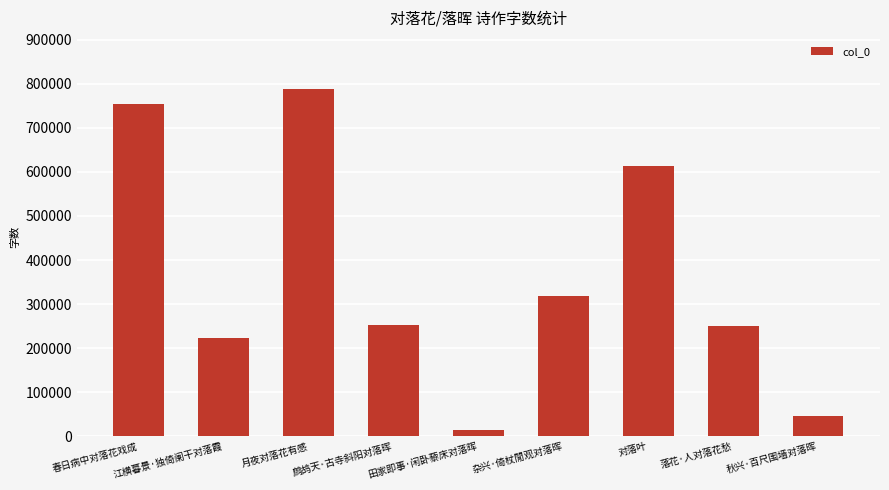

What is the value of the 9th bar from the left?

45756